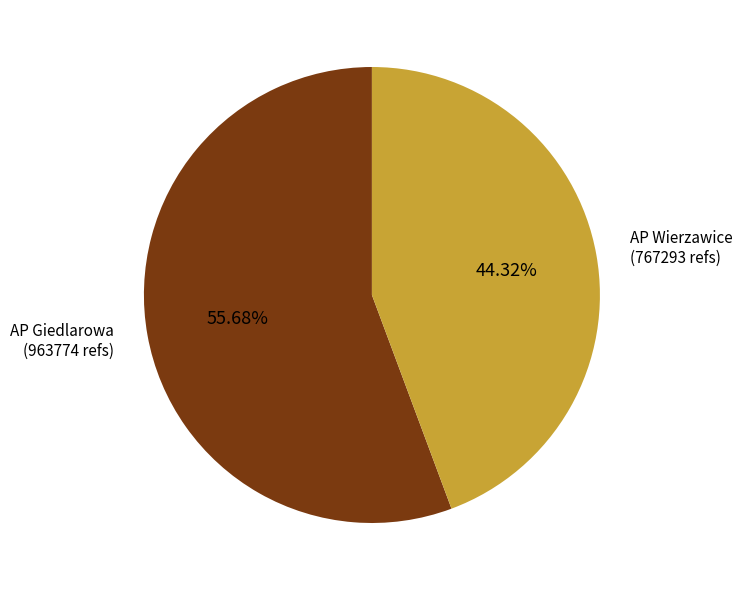

Is there a majority slice in this chart?

Yes